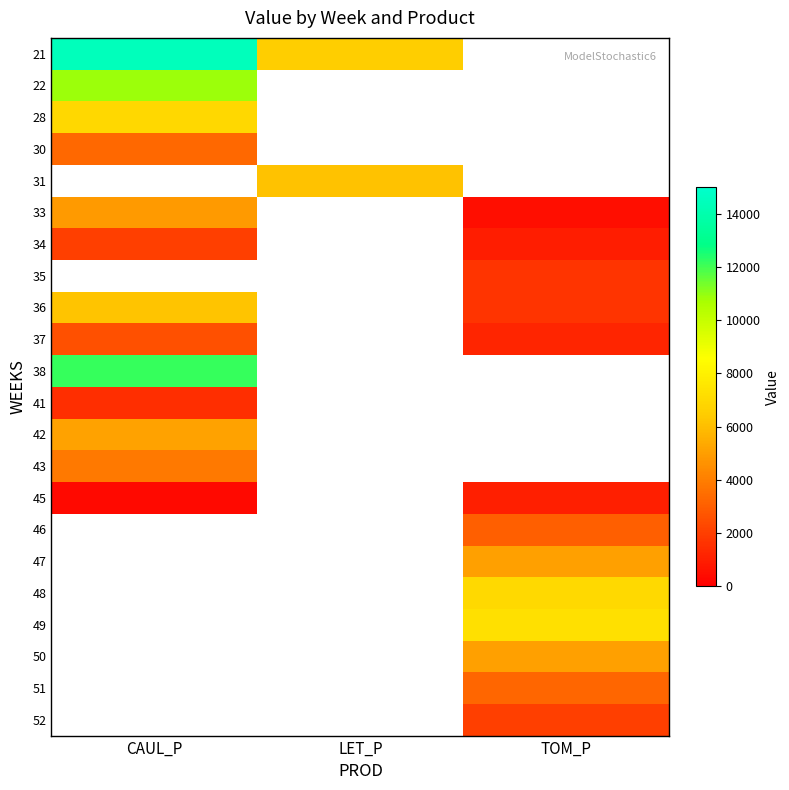

The 49 series shows 7315.1 at TOM_P. True or false?

True